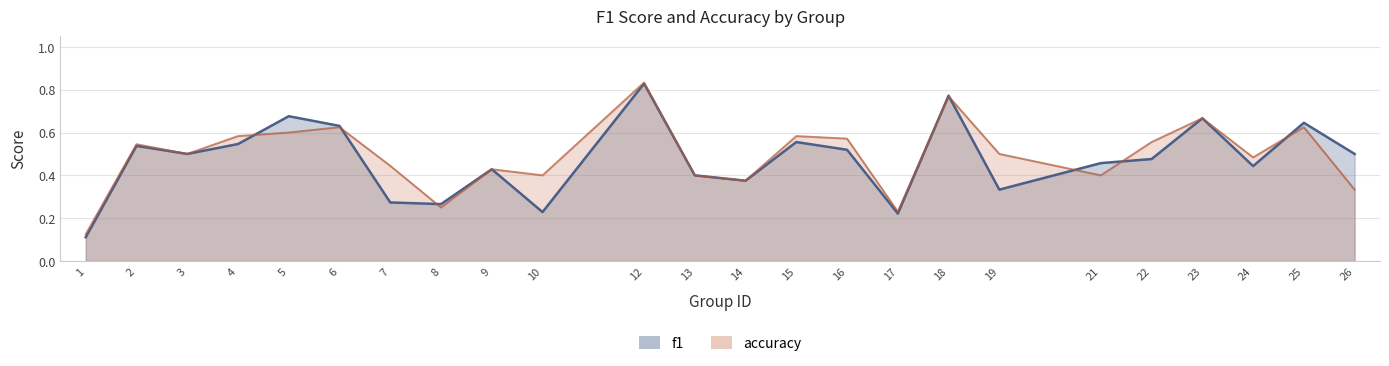

Which series has the largest range (max minus min)?

f1